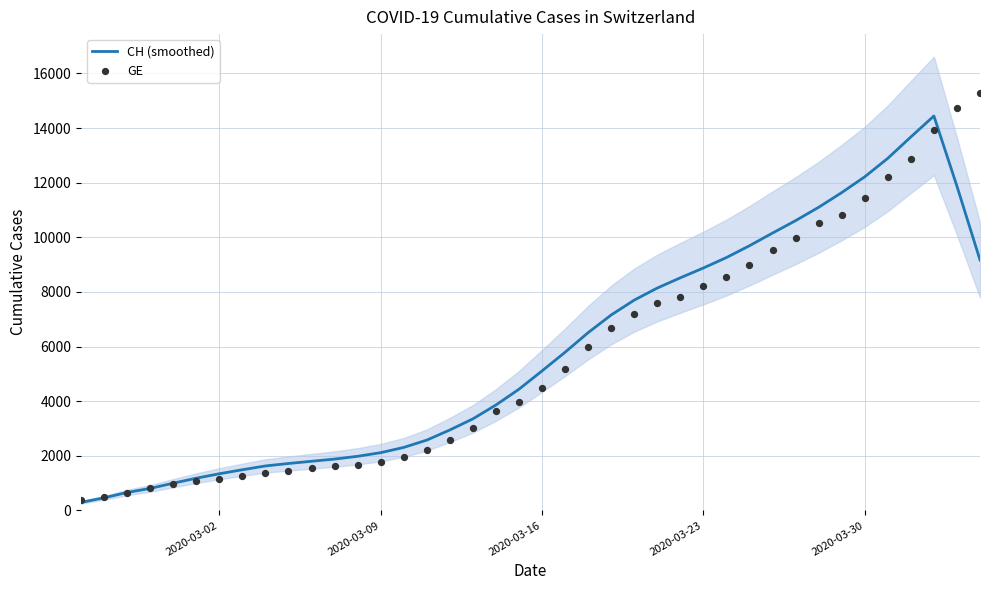

Which series has the largest total across all categories?

CH (smoothed)